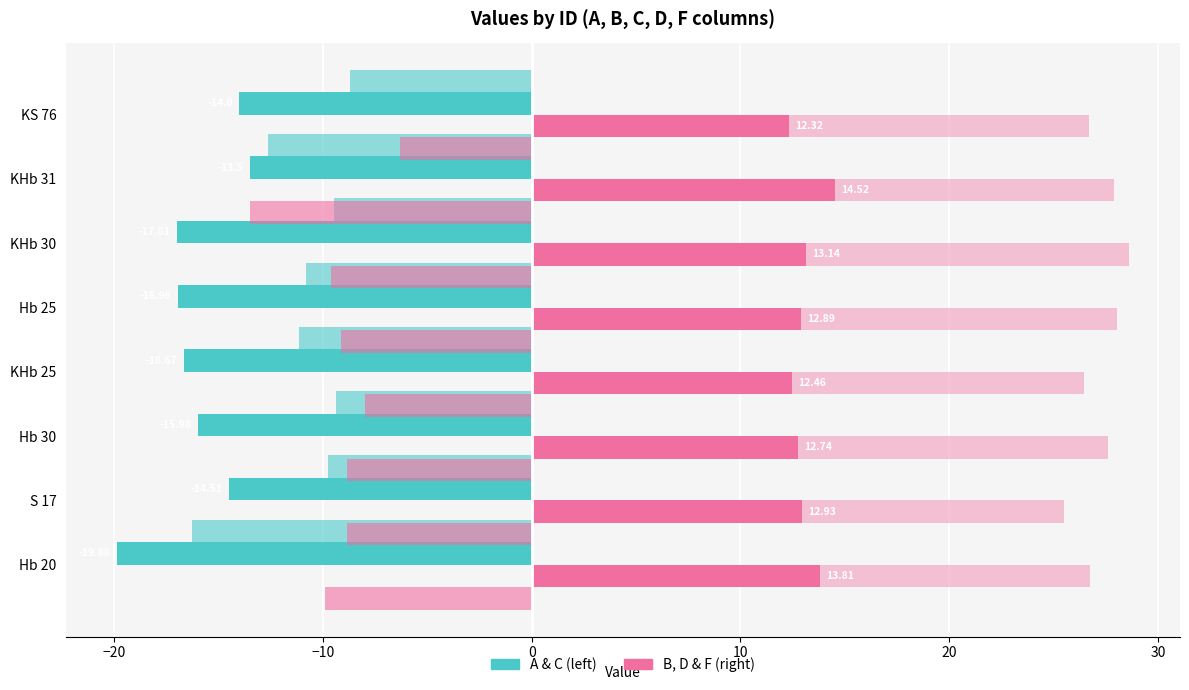

Between −10 and 10, which series saw the biggest shift?

C